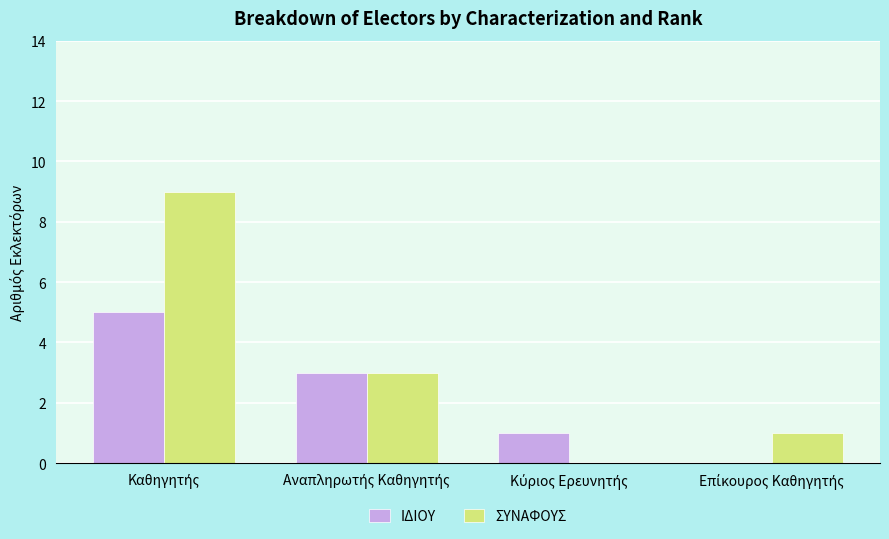

Which series has the largest total across all categories?

ΣΥΝΑΦΟΥΣ